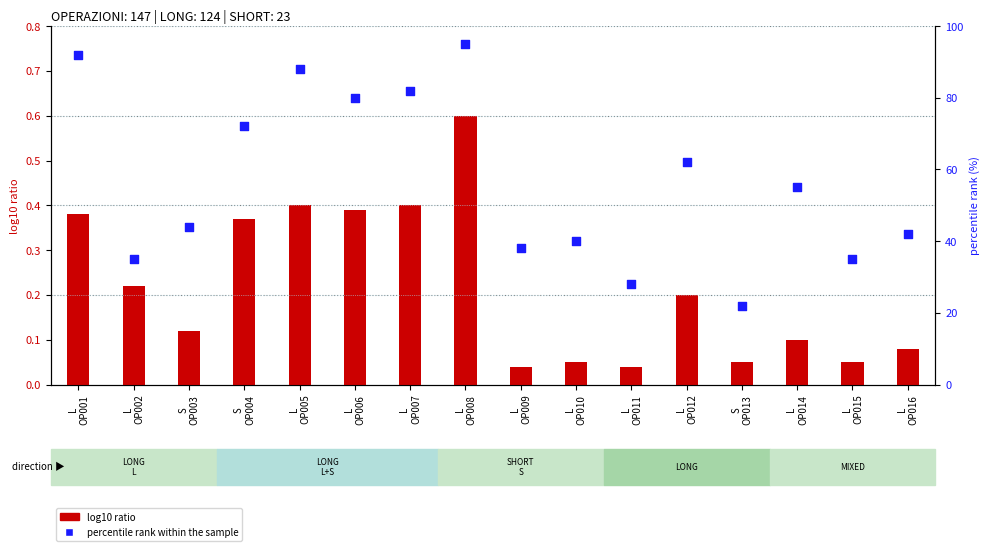

What is the total value across all series at L
OP016?

42.1